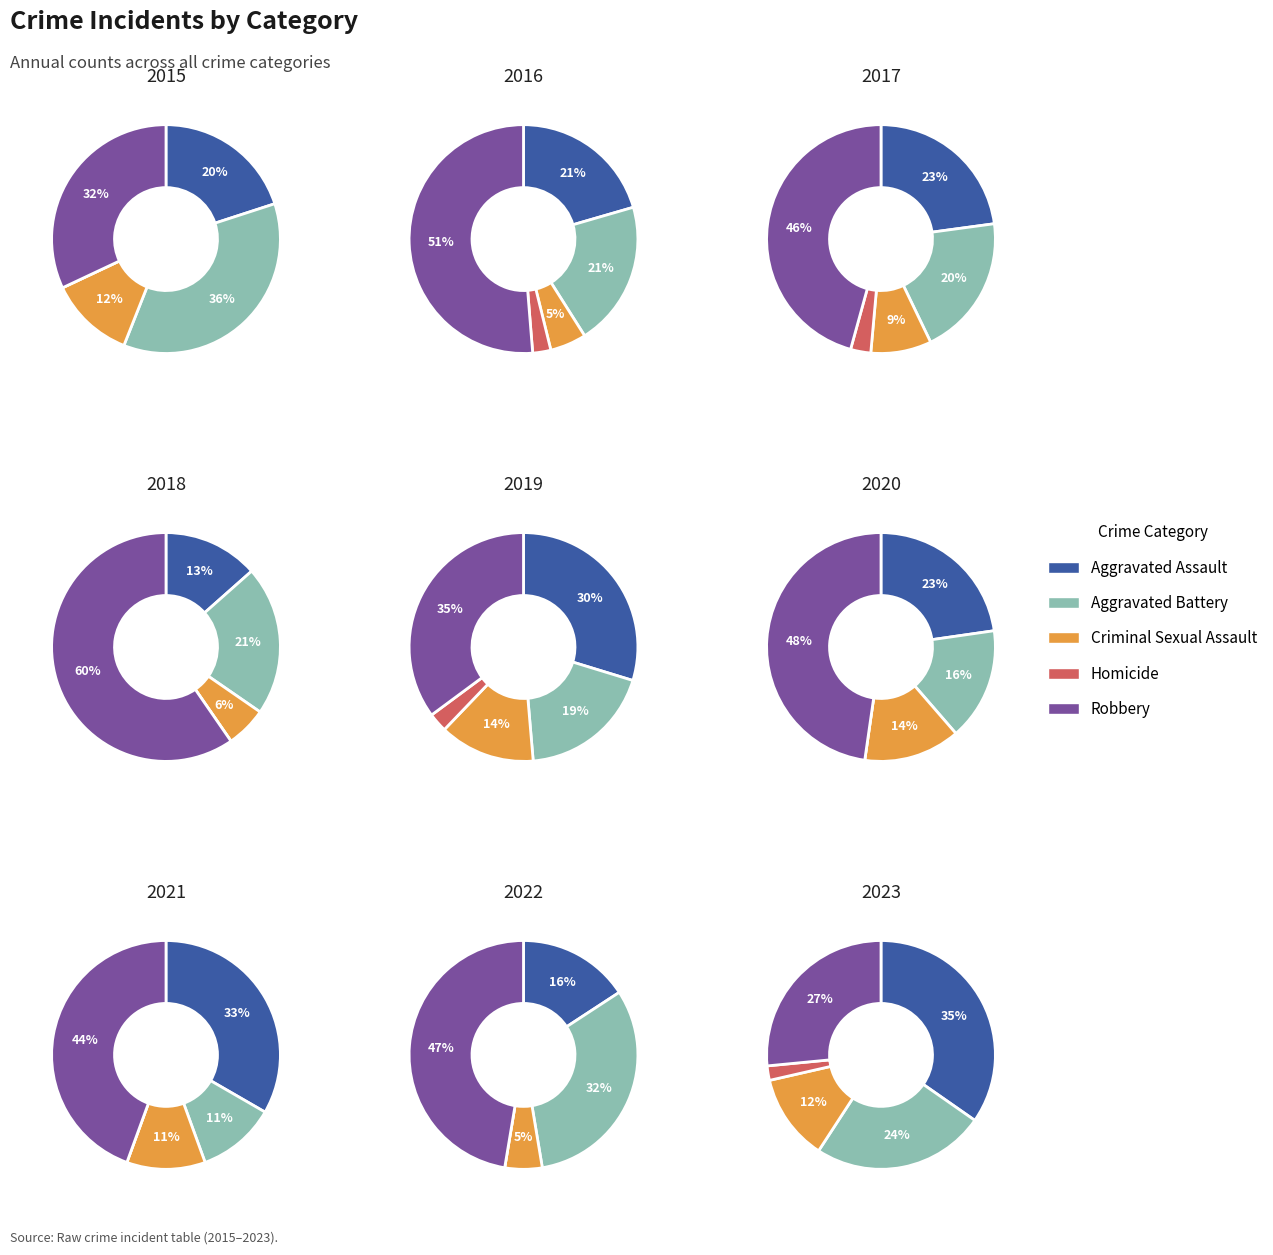

The 0 slice represents 18% of the pie. True or false?

False